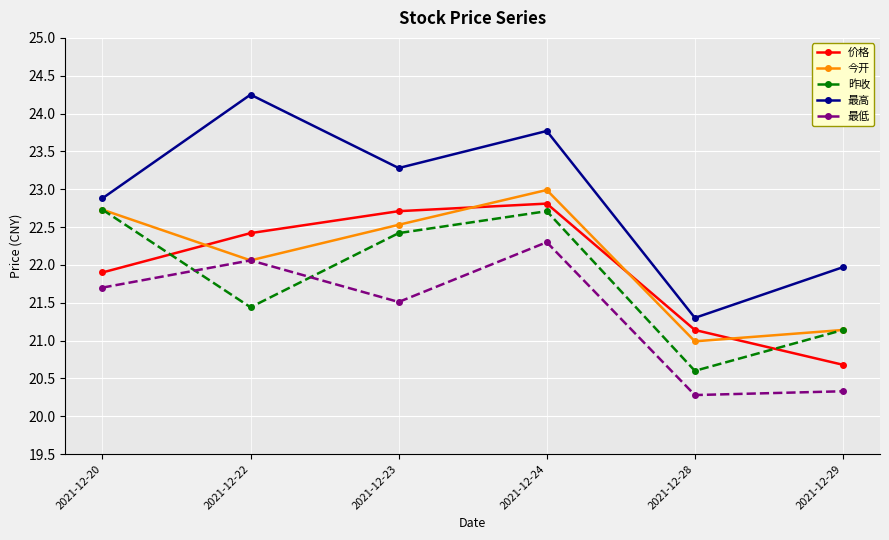

In 最高, how many points are higher than both neighbors (excluding endpoints)?

2